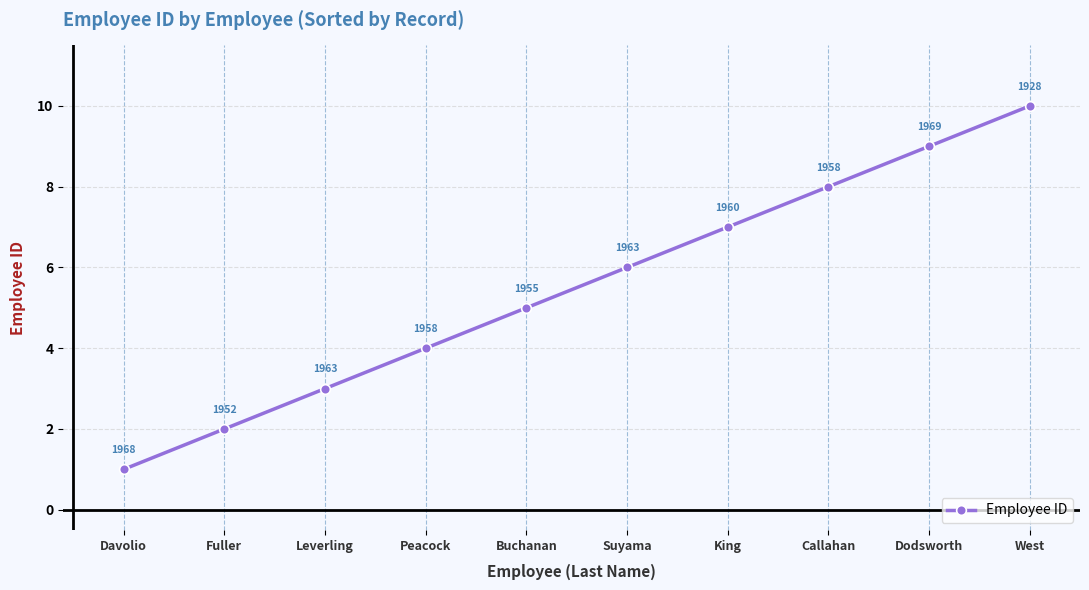

Rank the categories by value from lowest to highest.

Davolio, Fuller, Leverling, Peacock, Buchanan, Suyama, King, Callahan, Dodsworth, West